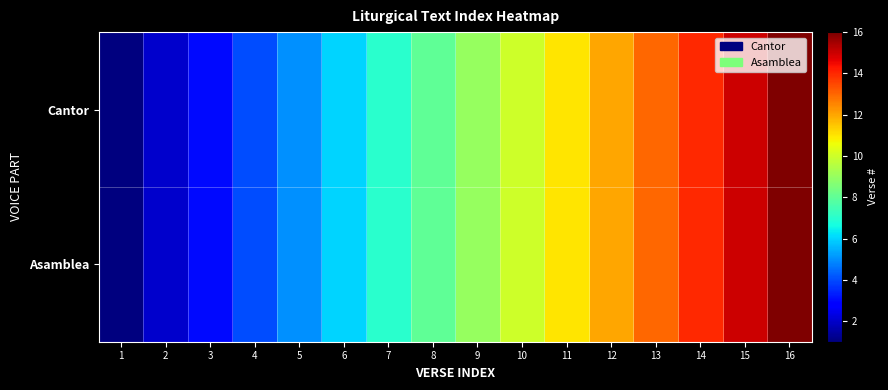

Reading left to right, list all the values displayed in this chart.

Cantor: 1=1	2=2	3=3	4=4	5=5	6=6	7=7	8=8	9=9	10=10	11=11	12=12	13=13	14=14	15=15	16=16
Asamblea: 1=1	2=2	3=3	4=4	5=5	6=6	7=7	8=8	9=9	10=10	11=11	12=12	13=13	14=14	15=15	16=16